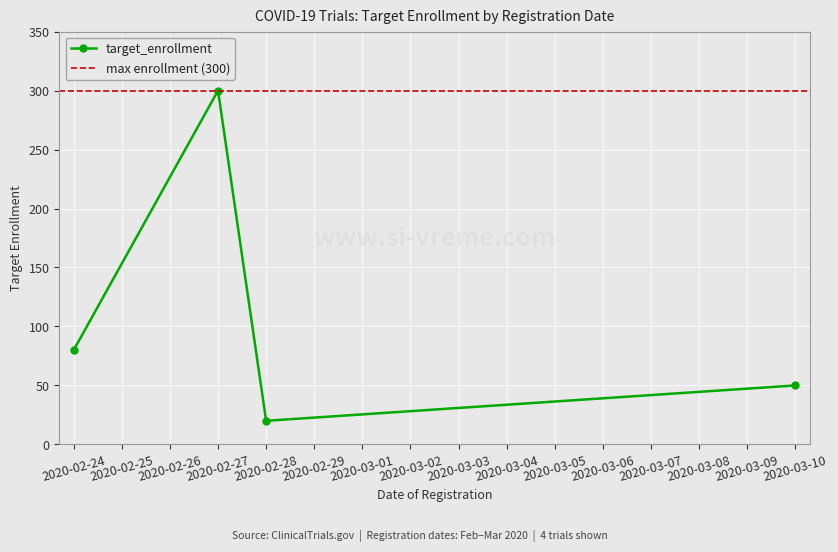

List the labels in order of value, largest first.

2020-02-27, 2020-02-24, 2020-03-10, 2020-02-28